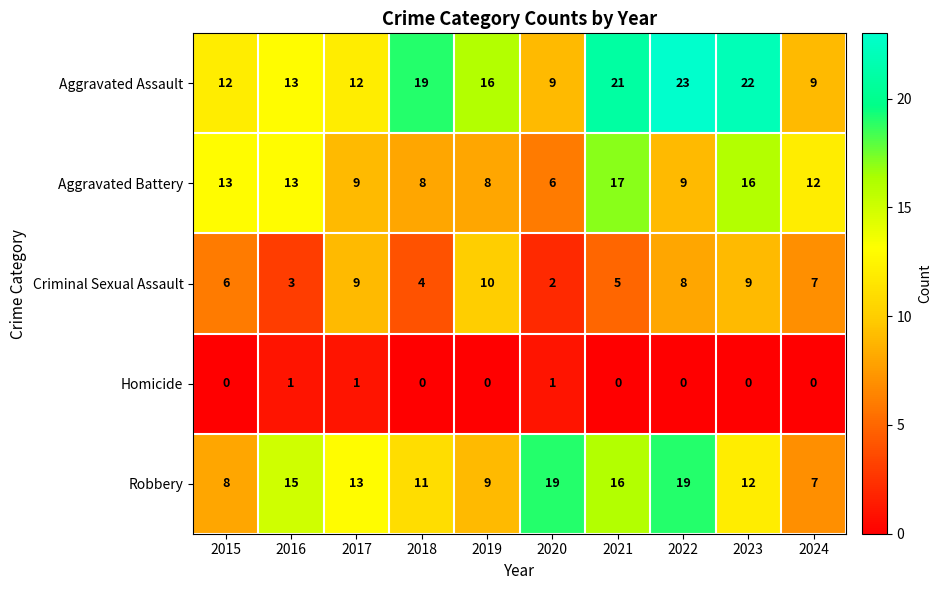

What is the total value across all series at 2019?

43